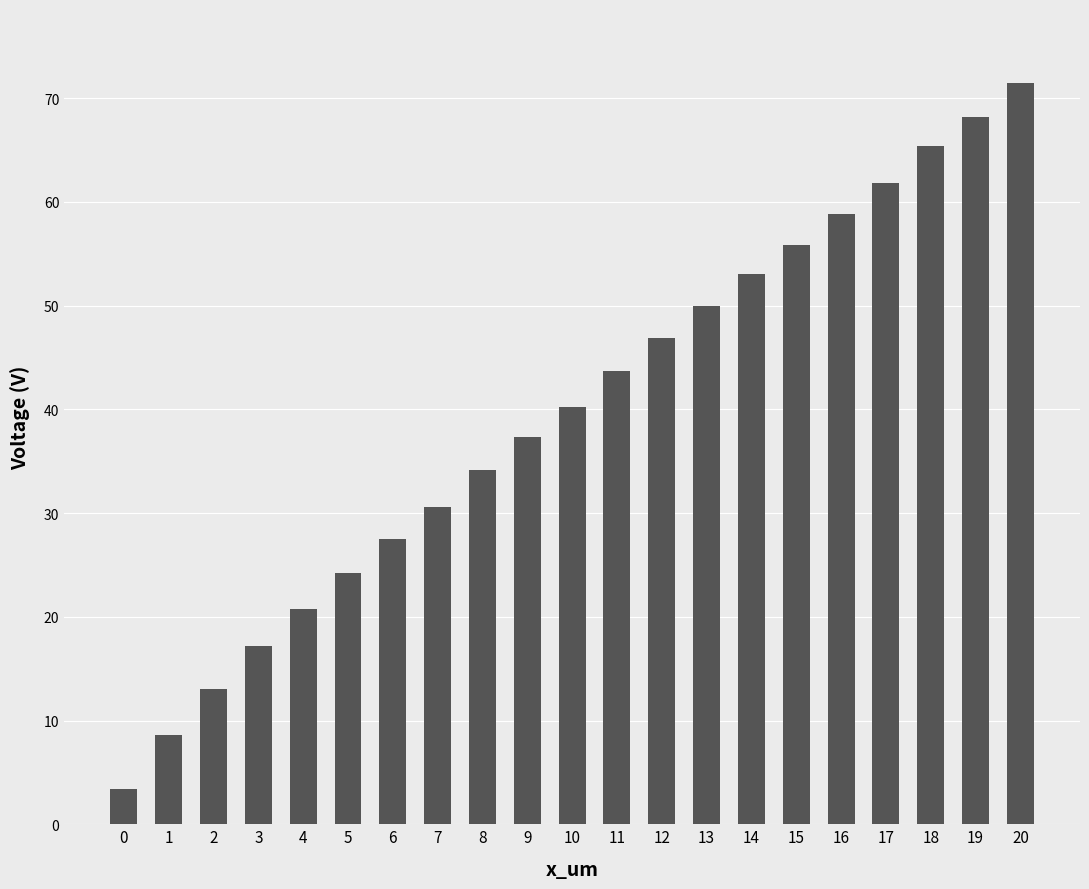

What is the smallest value displayed?

3.4